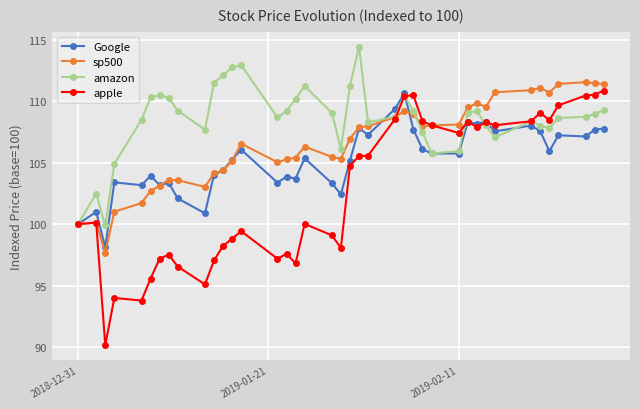

What is the sum of all sp500 values?

4261.1